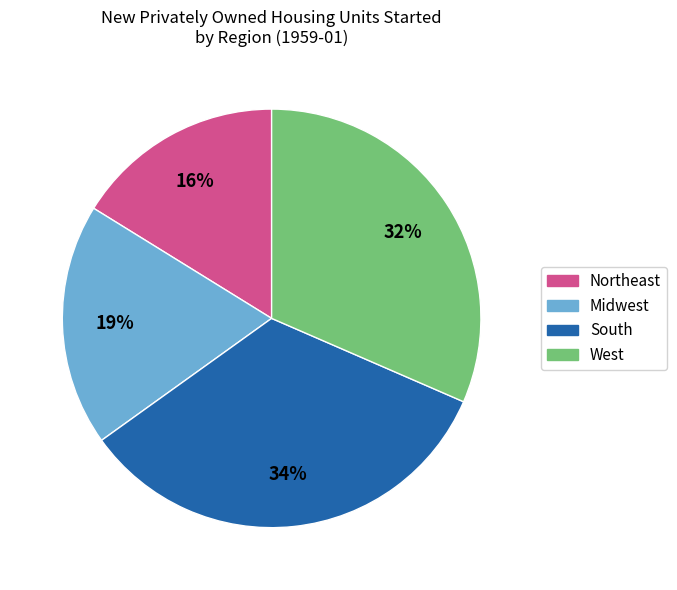

To the nearest percent, what is the average slice percentage?

25%